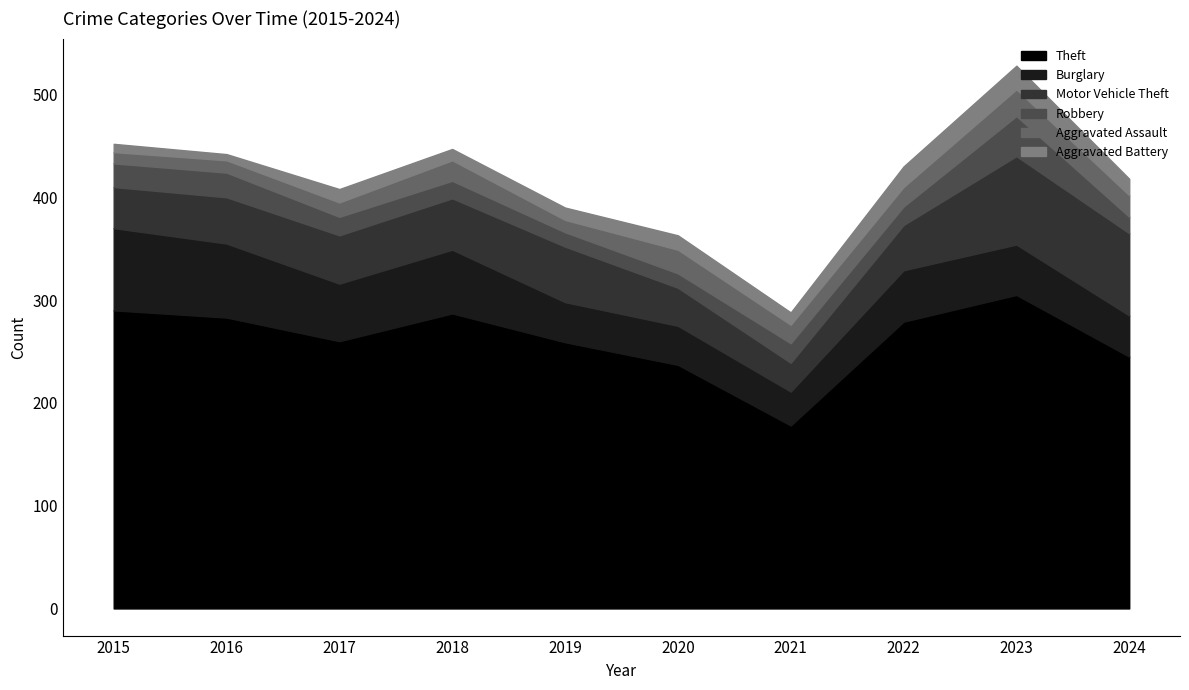

What is the value of the Burglary point at the 5th from the left?

39